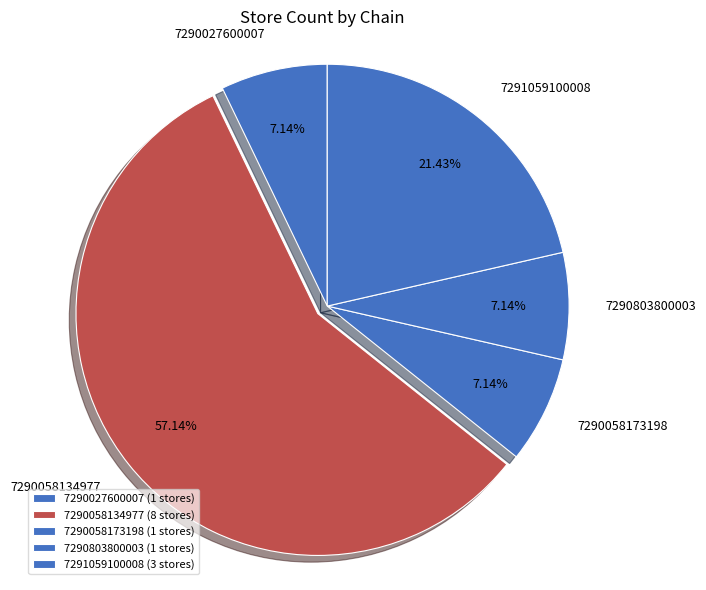

Count the number of slices in the pie.

5